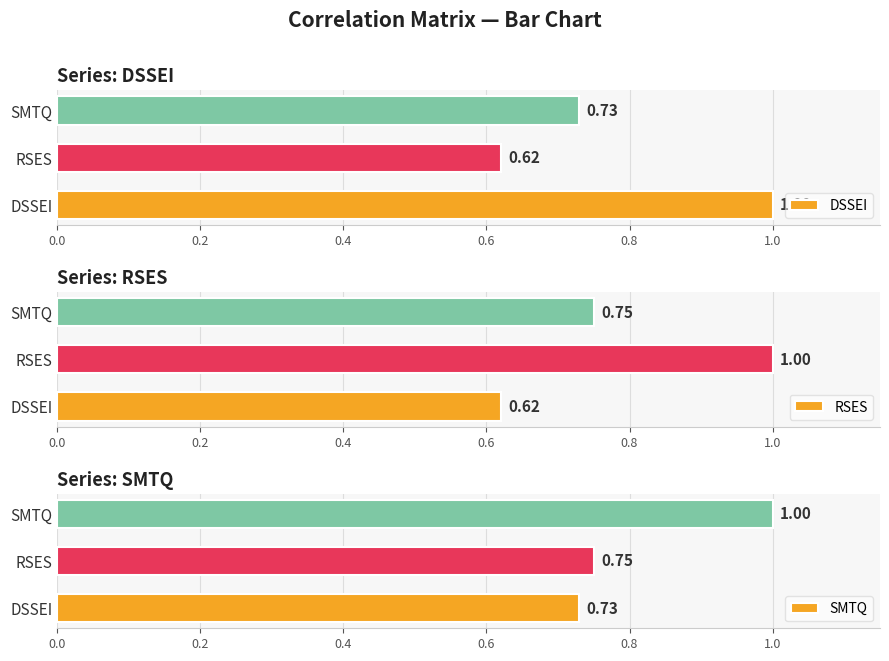

What is the approximate value of DSSEI at SMTQ?

0.7